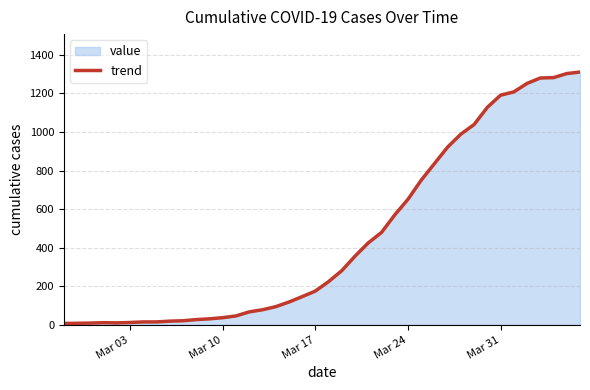

How many data points does each series have?

40